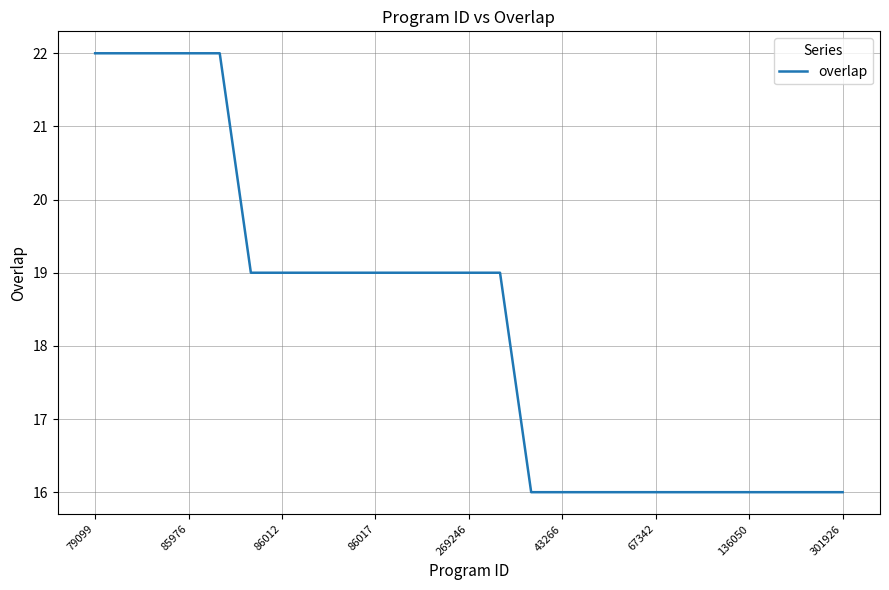

What is the smallest value displayed?

16